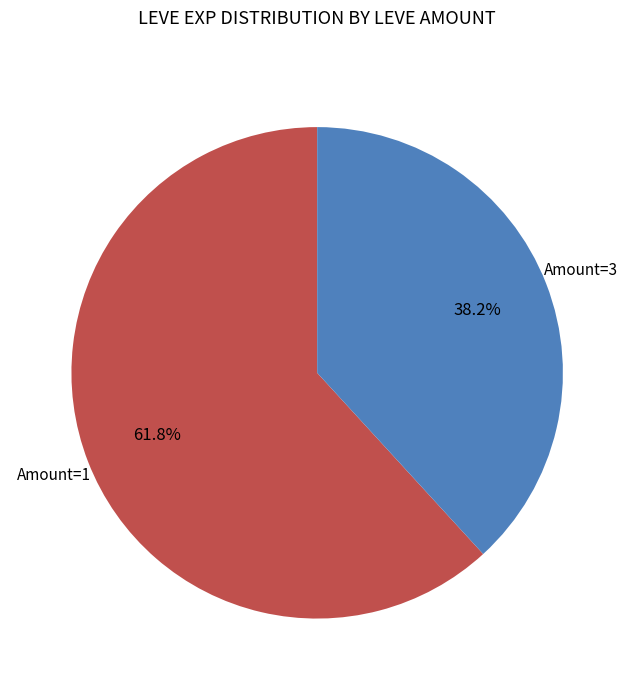

Does any single category account for the majority?

Yes